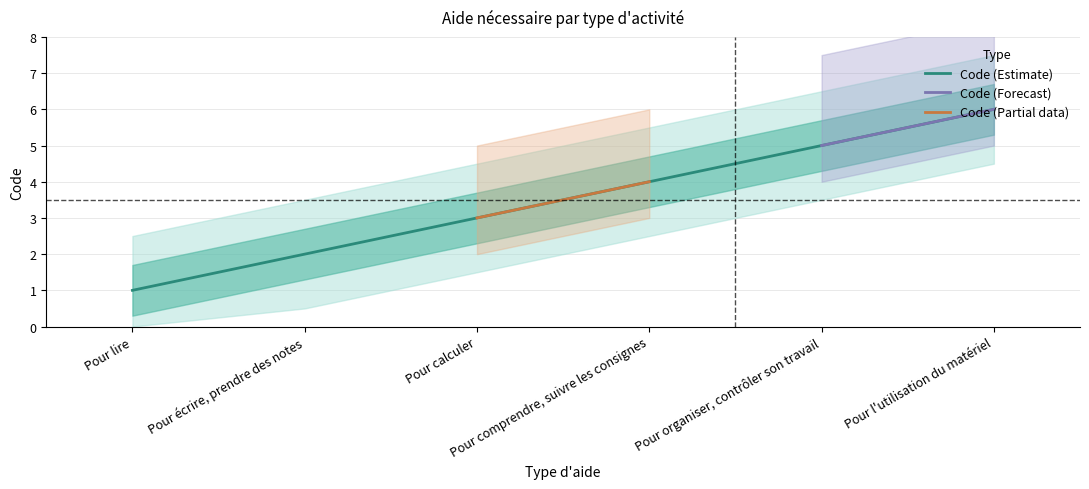

What is the value of the 1st point from the left?

1